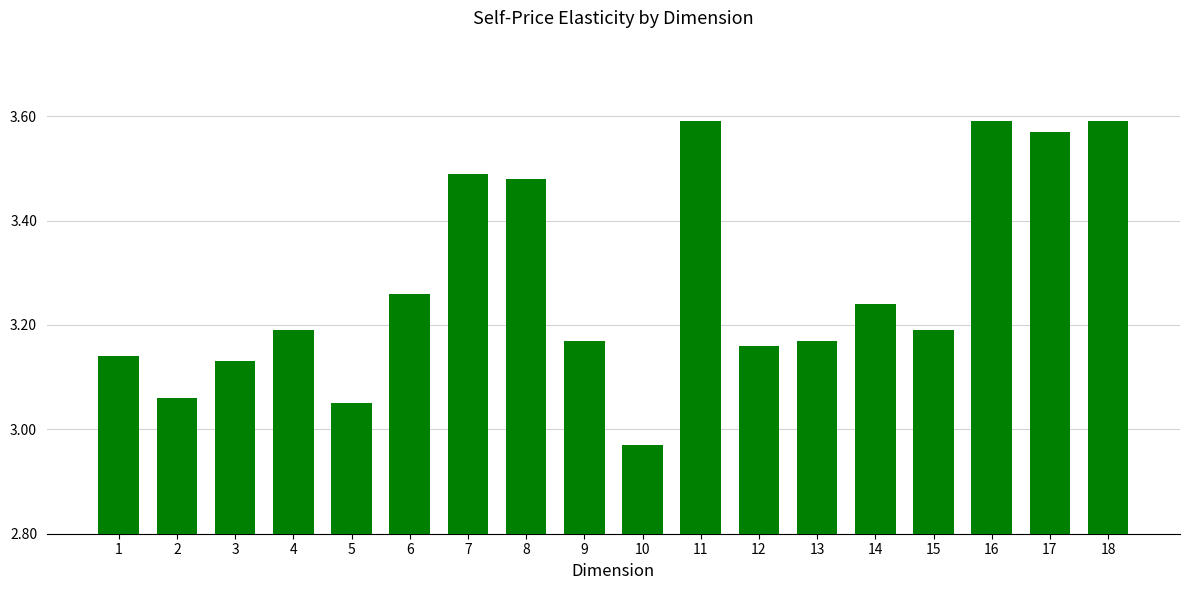

What is the ratio of the value at 5 to the value at 8?

0.9